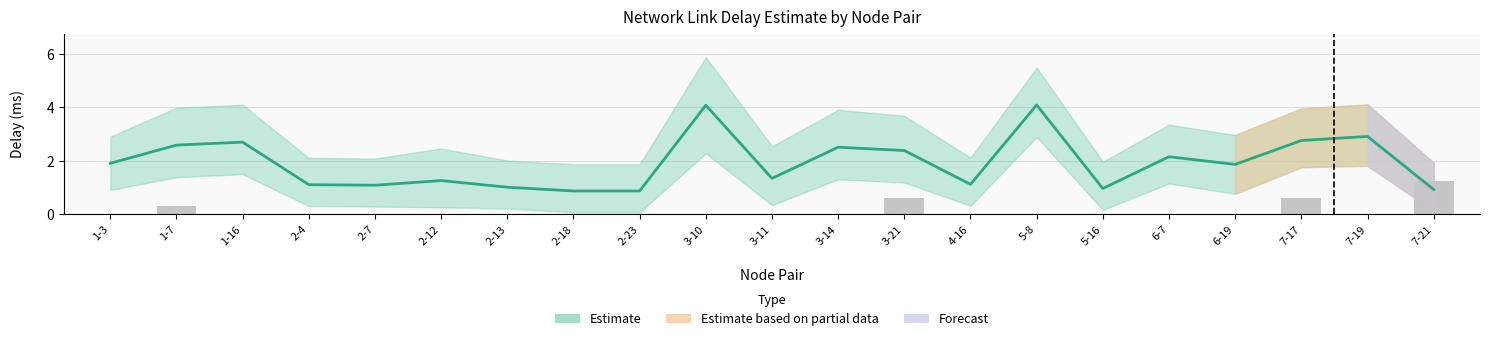

Is it true that pkloss (scaled) equals -0.5 at 2-18?

False